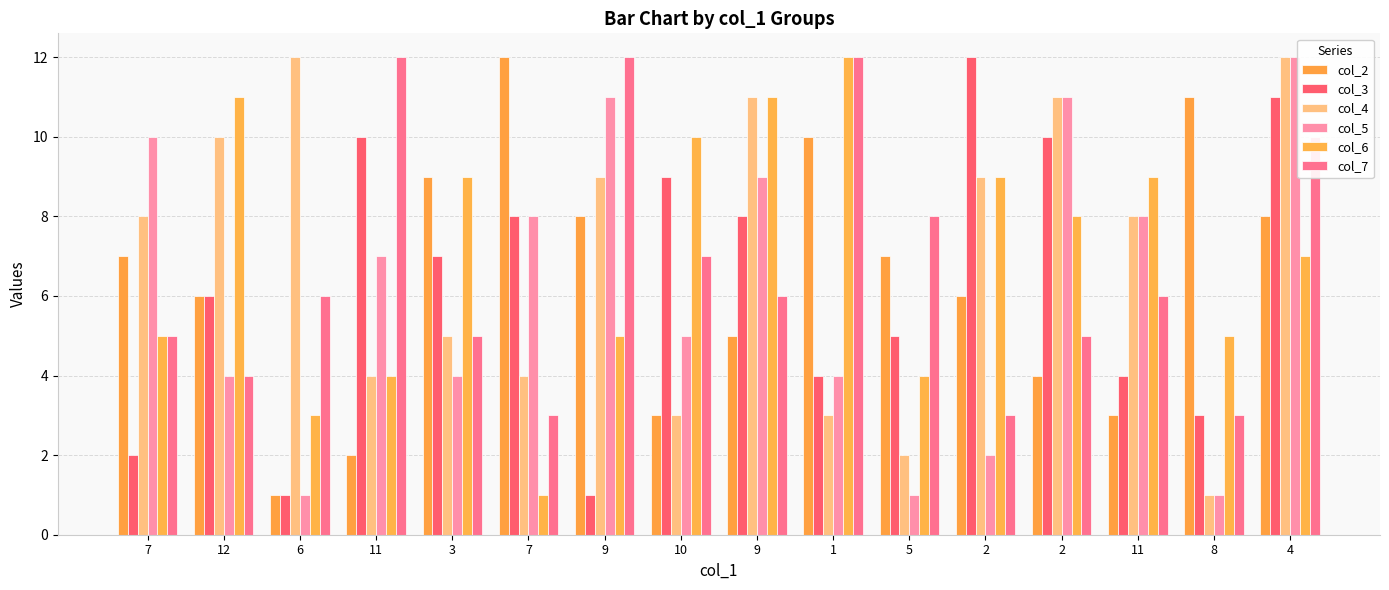

How many bars are there in each group?

6